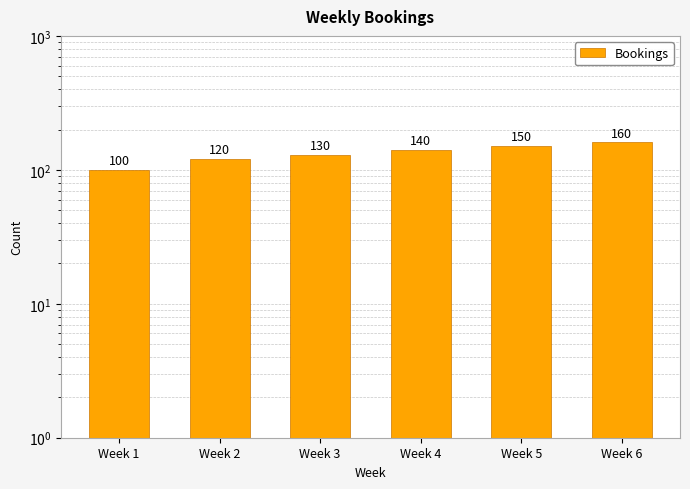

What is the greatest value displayed?

160